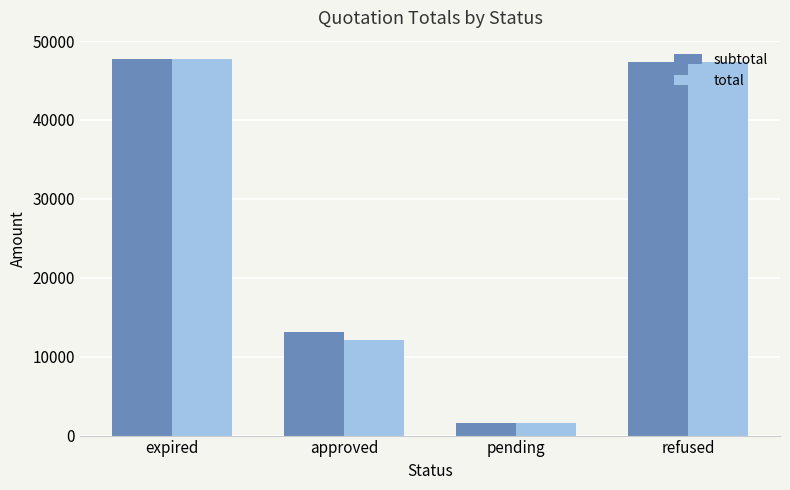

Is the value of total at expired greater than the value of subtotal at approved?

Yes